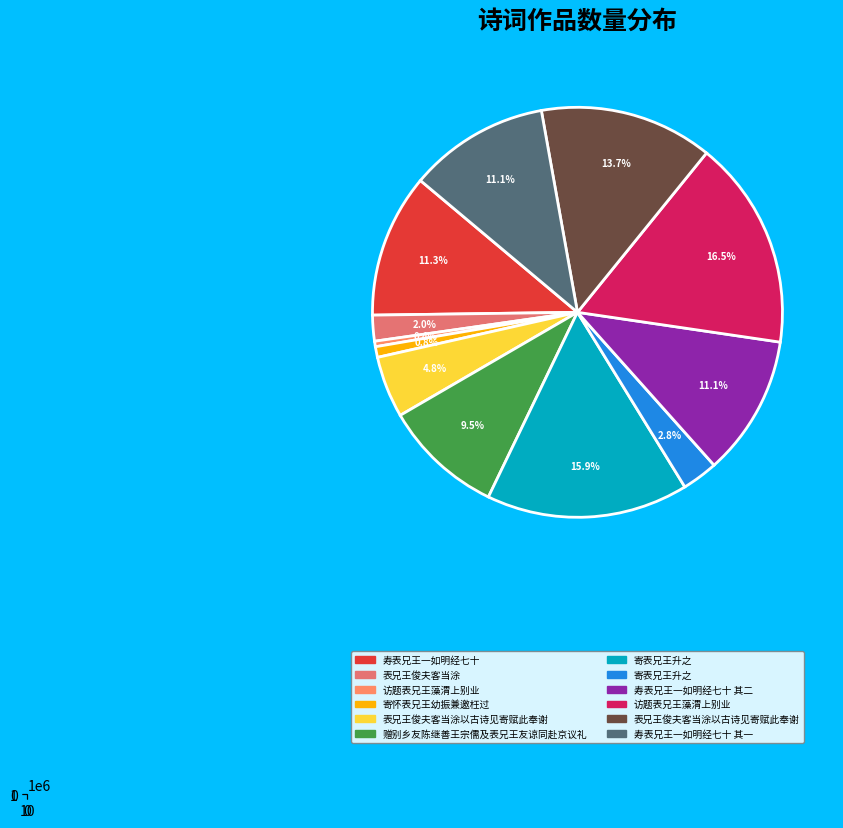

To the nearest percent, what percentage of the pie is 寿表兄王一如明经七十 其二?

11%